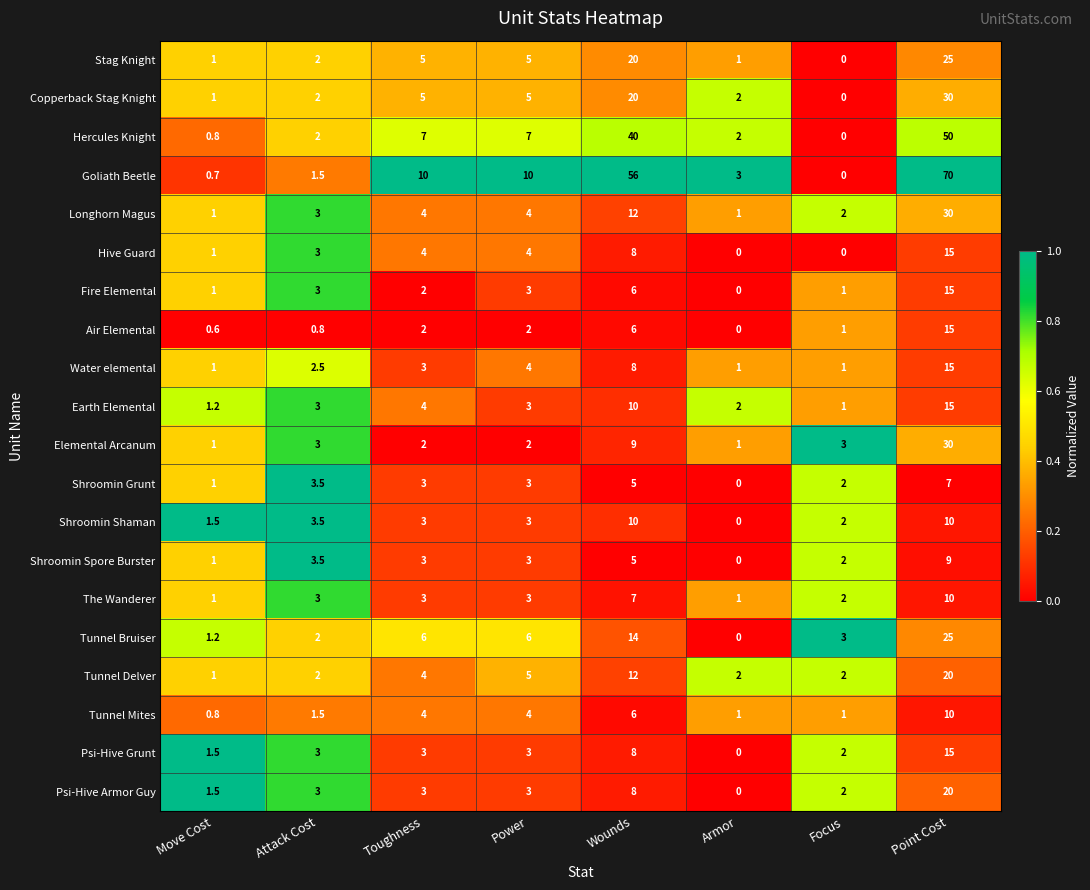

Which series has the largest range (max minus min)?

Goliath Beetle